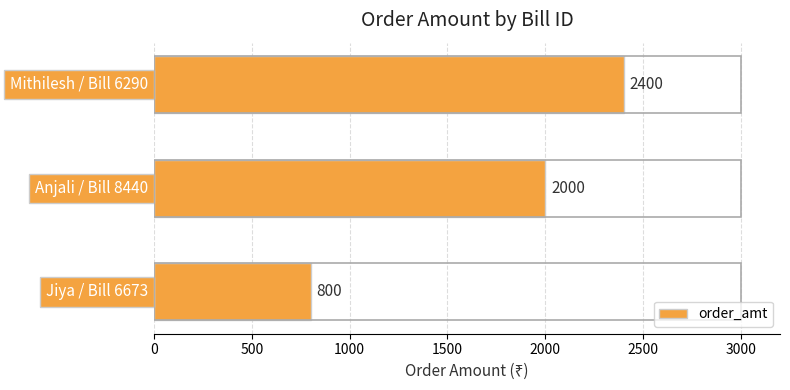

What is the minimum value shown in the chart?

800